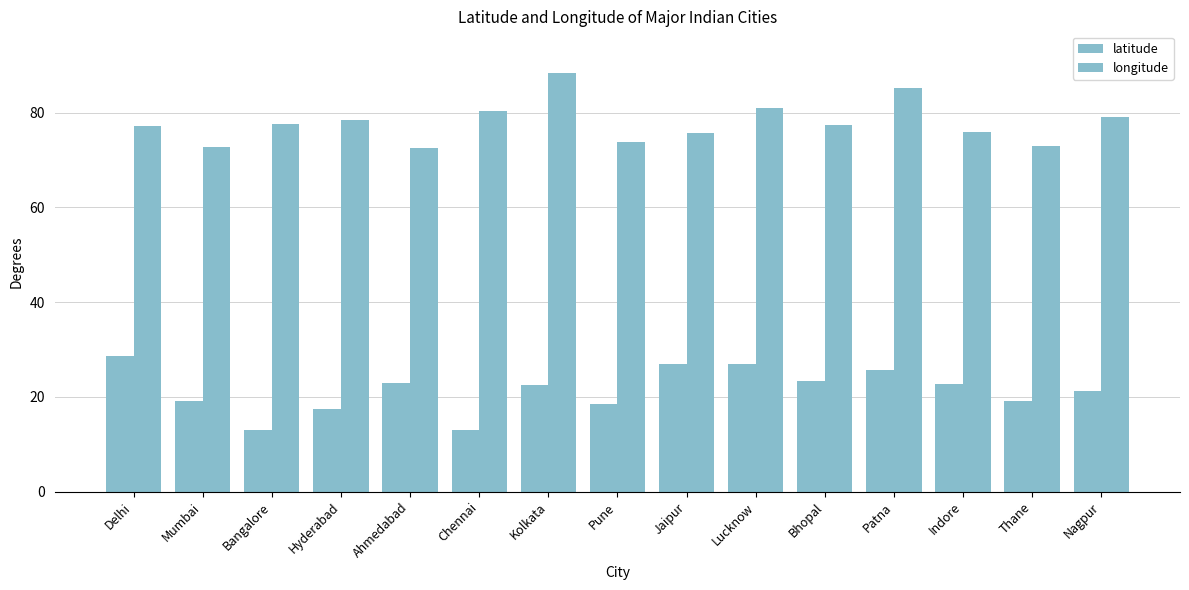

At how many categories does at least one series exceed 43?

15